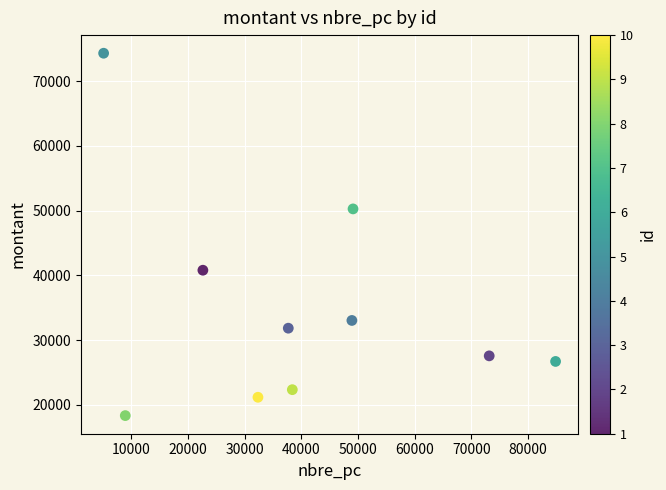

What is the range of X values (max minus min)?

79759